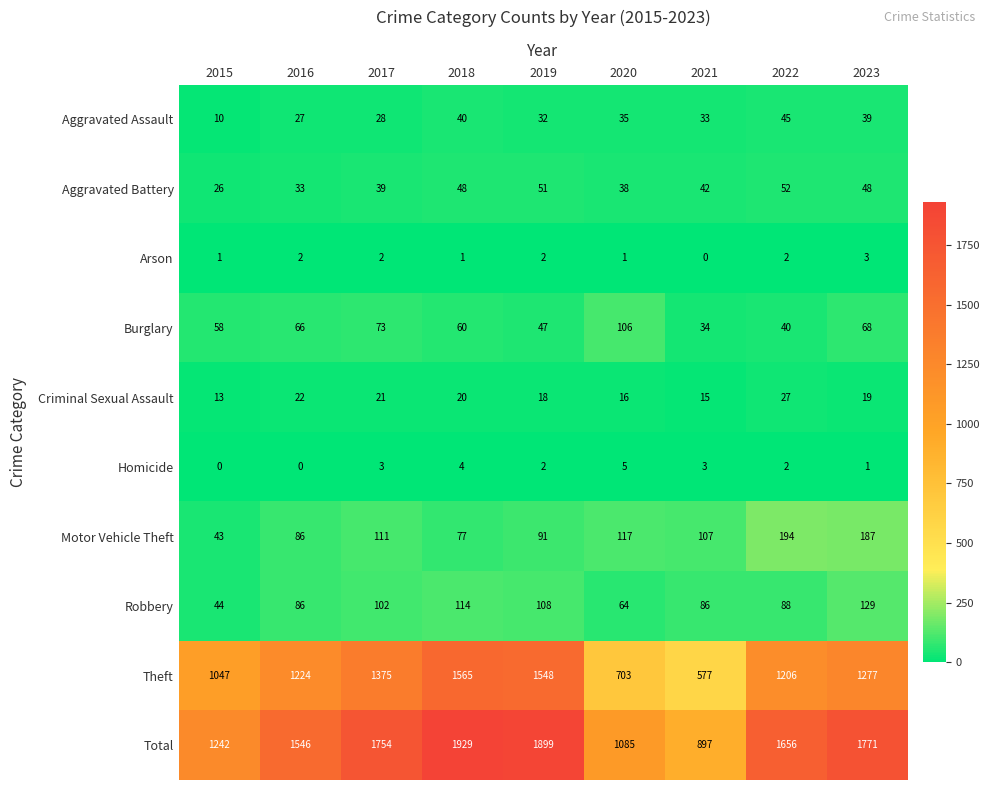

Is the value of Criminal Sexual Assault at 2018 greater than the value of Robbery at 2023?

No